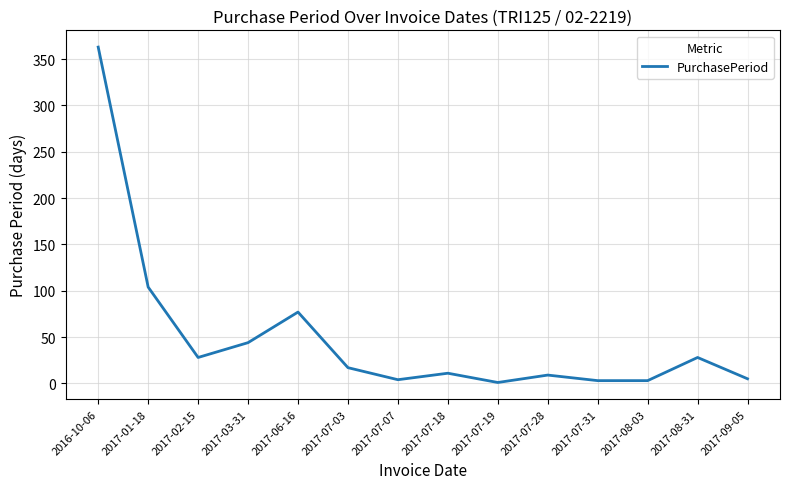

What position from the left is 2017-07-28?

10